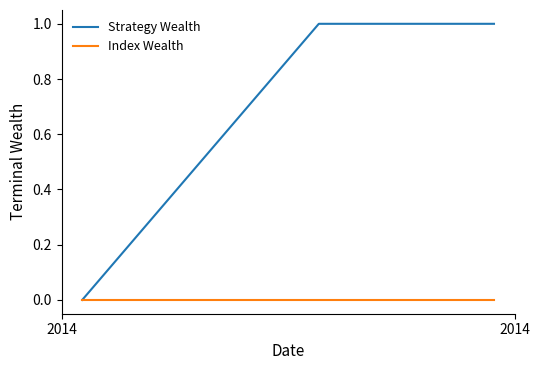

List the series in order of their peak value, lowest first.

Index Wealth, Strategy Wealth